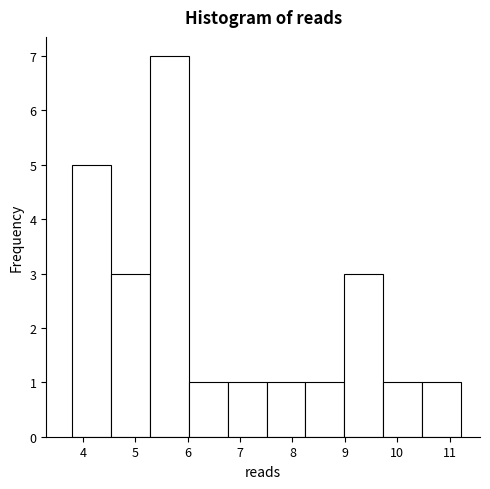

How tall is the bar that spans 9.0 to 9.7 on the x-axis? Neither the bar edges nor the heights are printed on the chart, so give them approximately, as read against the axes.

3